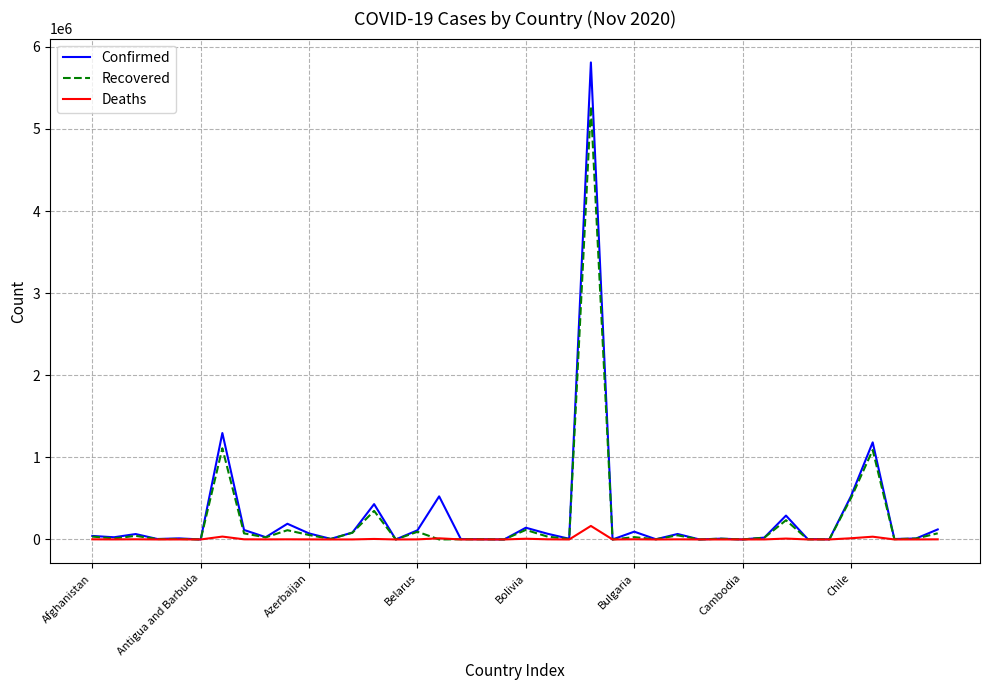

What is the maximum value for Recovered?

5274812